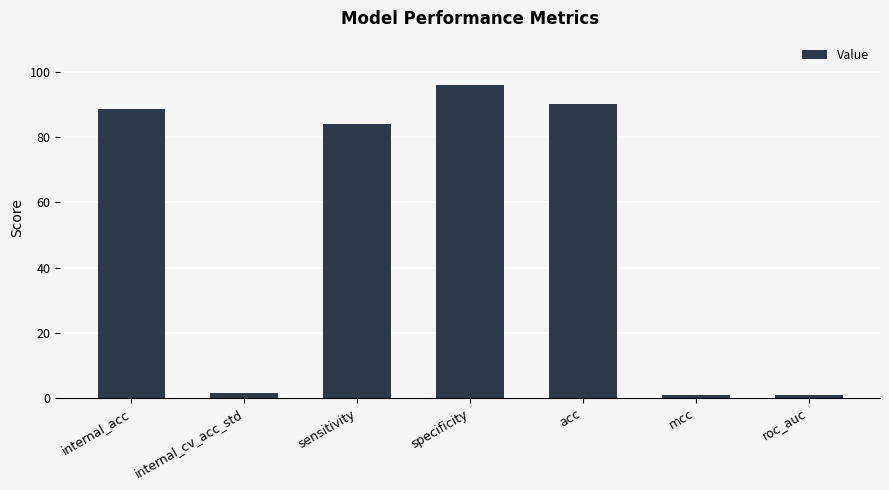

Between roc_auc and sensitivity, which is larger?

sensitivity